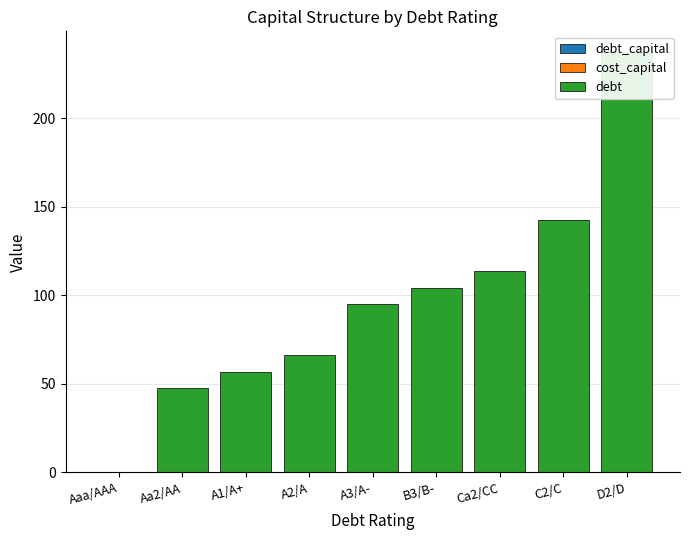

At how many categories does at least one series exceed 171?

1